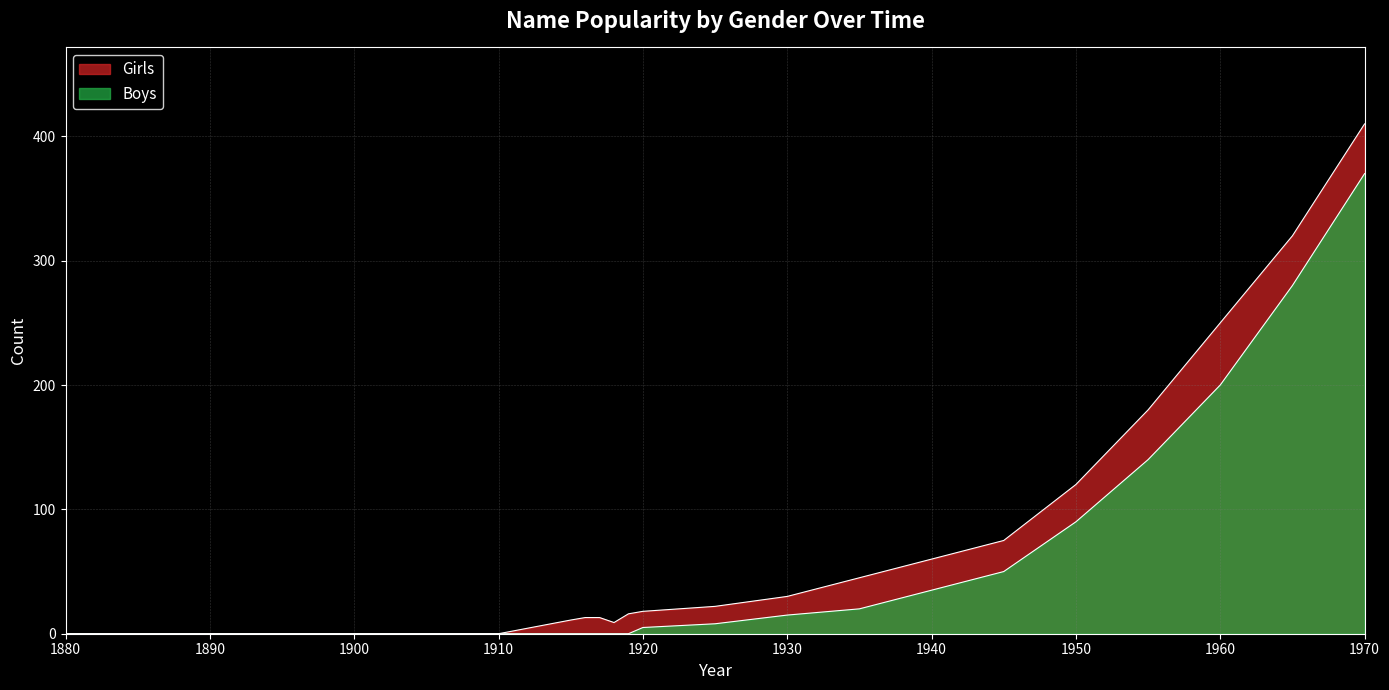

What is the highest value of the Girls series?

410